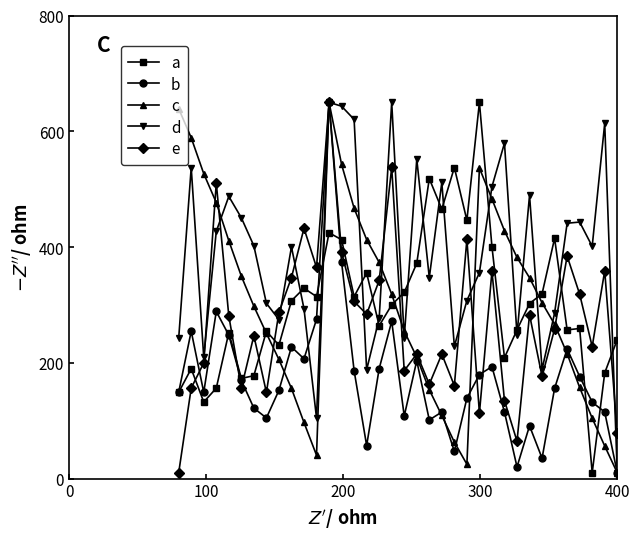

What is the greatest value displayed?

650.0